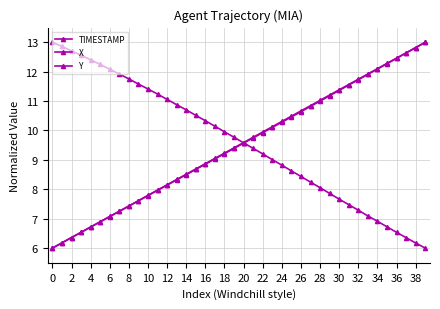

True or false: Y has more than 1 interior local peaks.

False